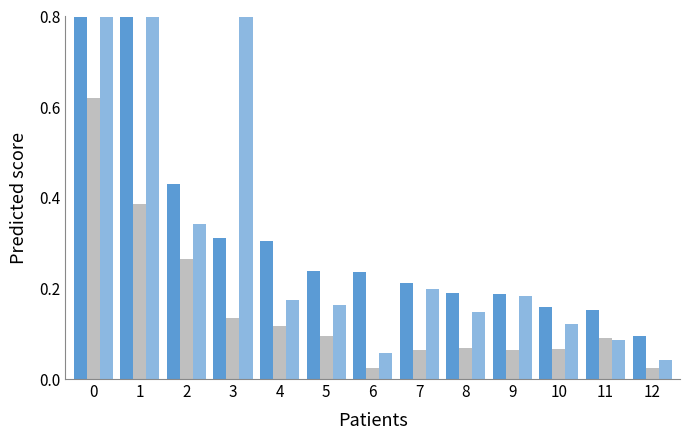

At which label is AM-PT3: Effective epidemic control closest to 0?

12